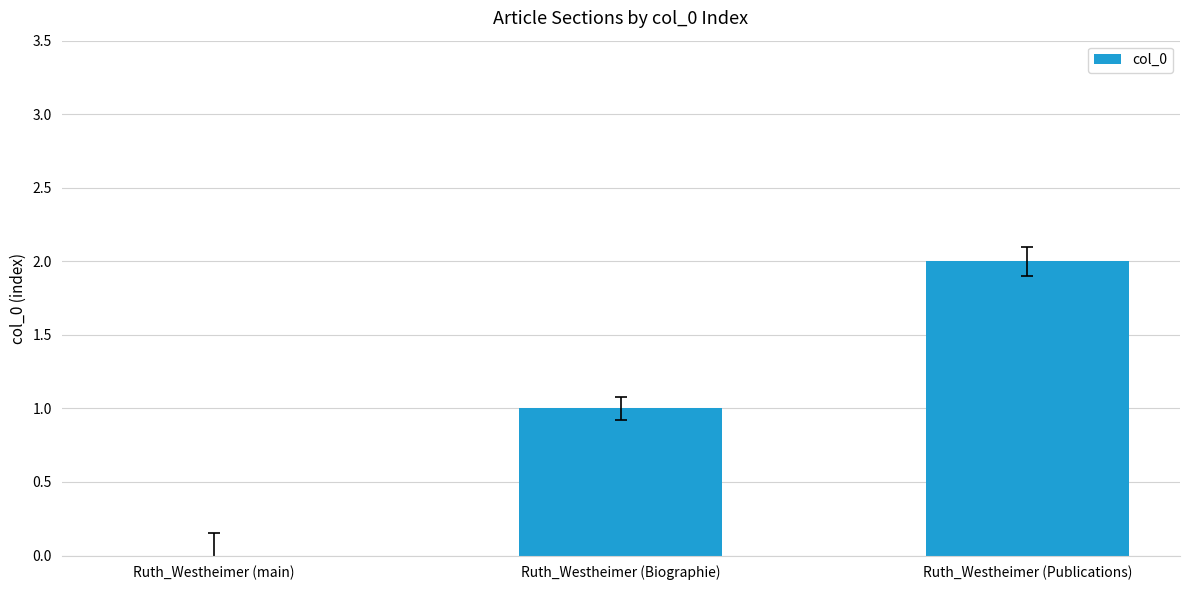

Between Ruth_Westheimer (Publications) and Ruth_Westheimer (Biographie), which is larger?

Ruth_Westheimer (Publications)